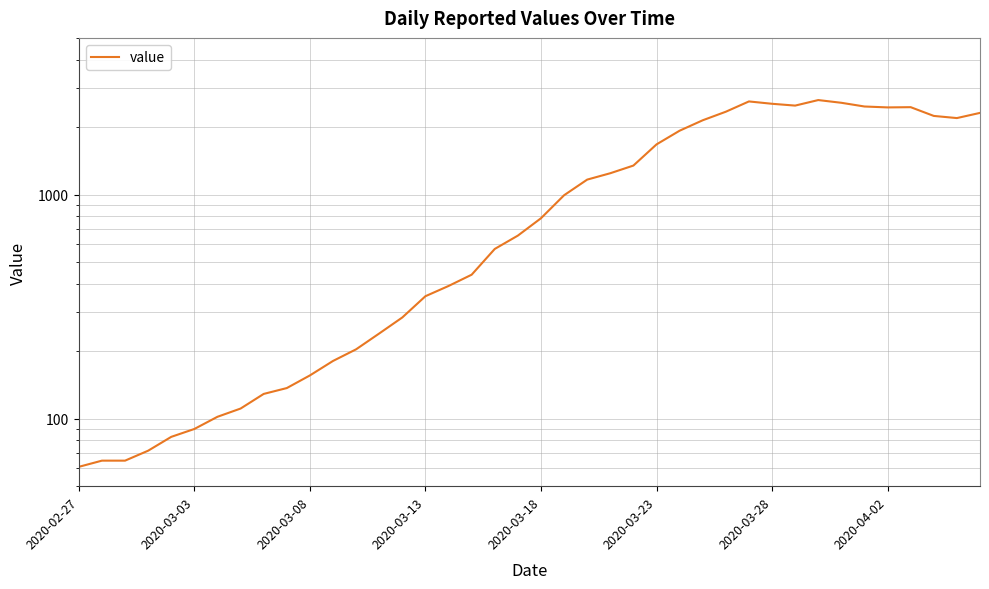

How many data points are less than 784?

20